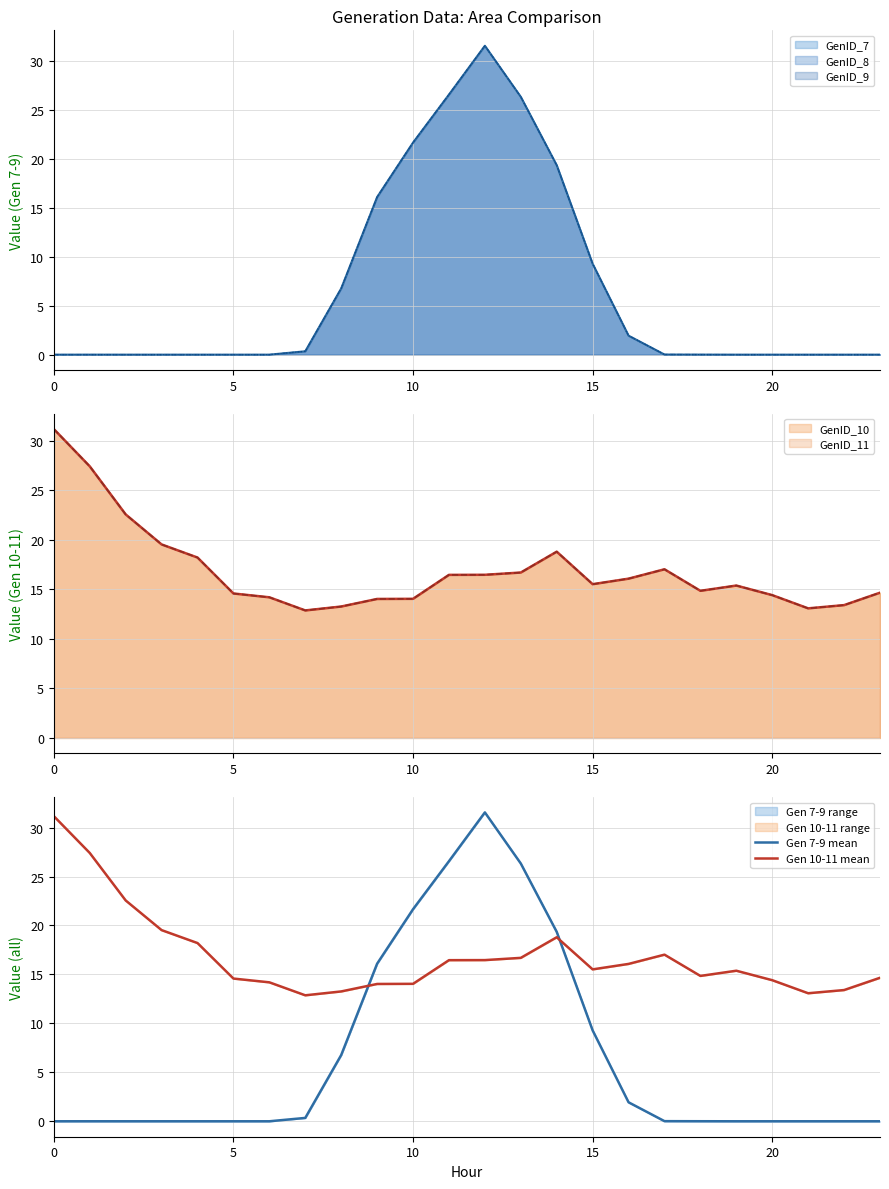

How many intersections are there between Gen 7-9 mean and Gen 10-11 mean?

2